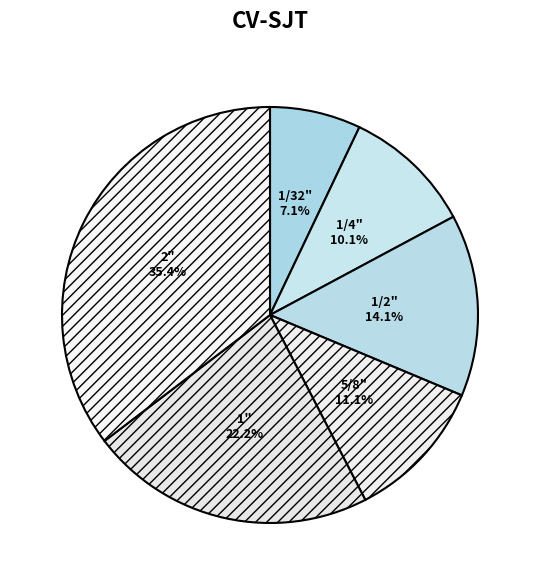

What portion of the pie excludes 1/4"?

89.9%